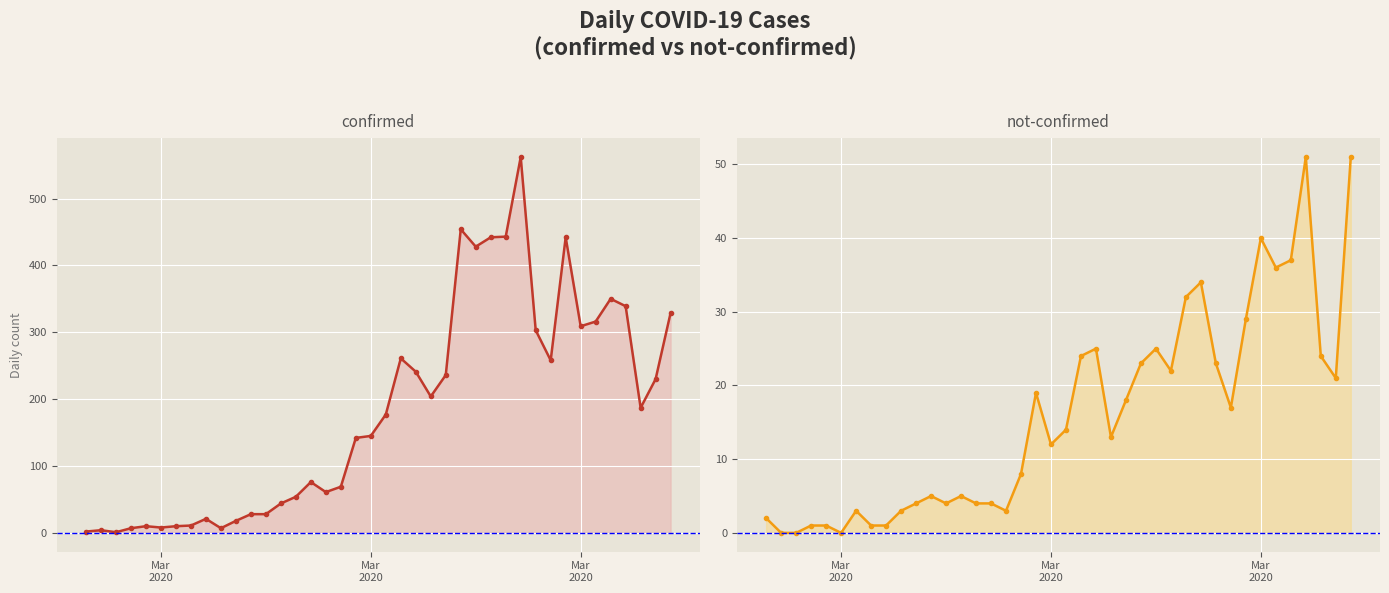

How many values in the not-confirmed series exceed 14?

19